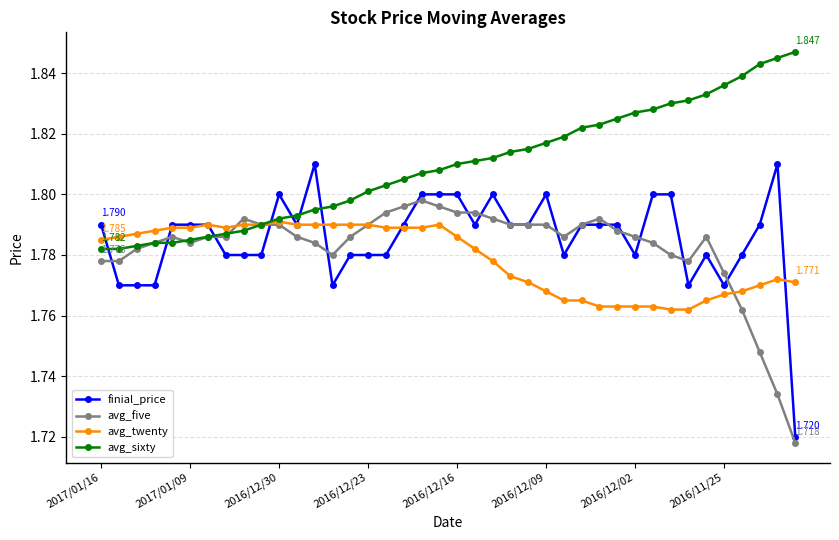

List the series in order of their peak value, highest first.

avg_sixty, finial_price, avg_five, avg_twenty